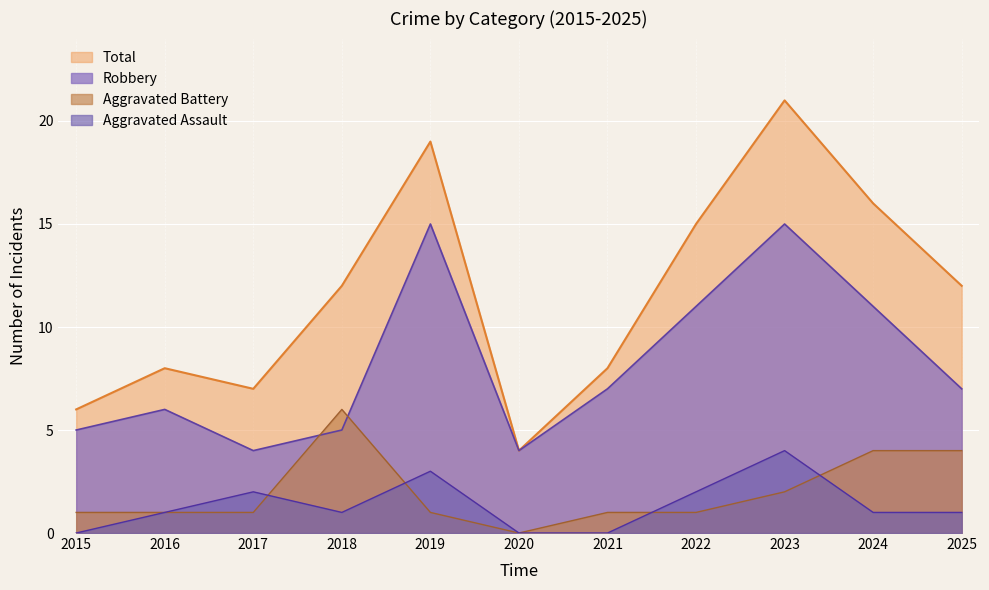

How many values in the Aggravated Assault series exceed 1?

4